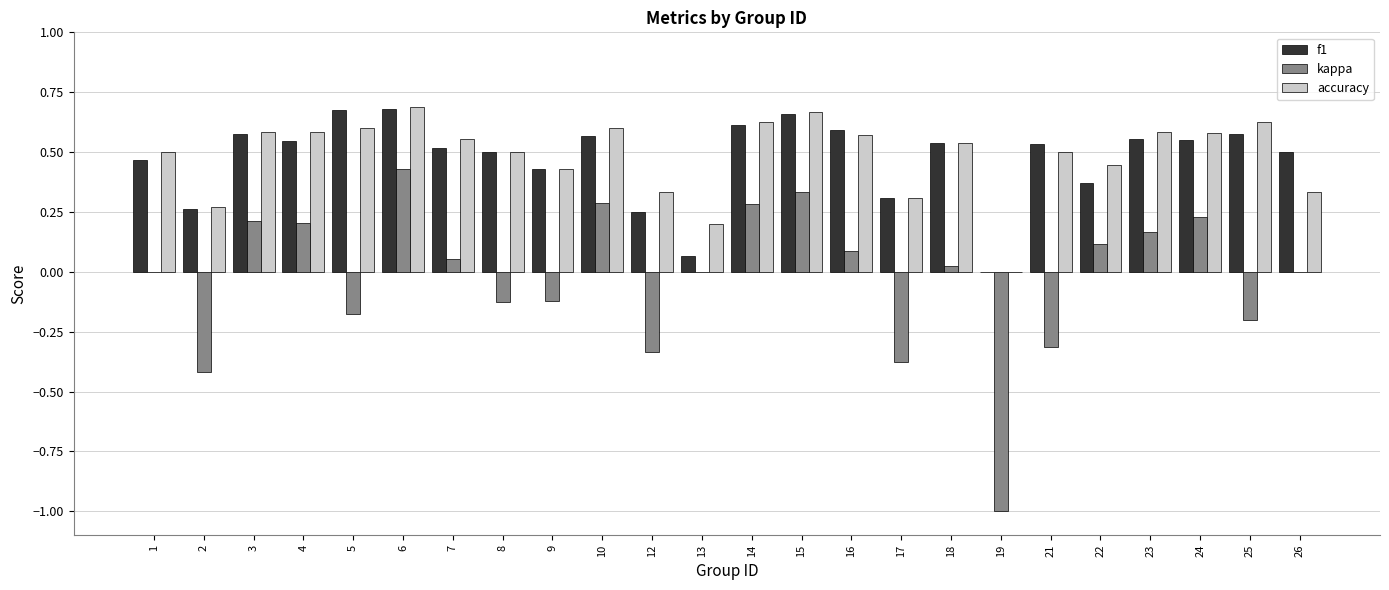

The kappa series shows 0.2 at 3. True or false?

True